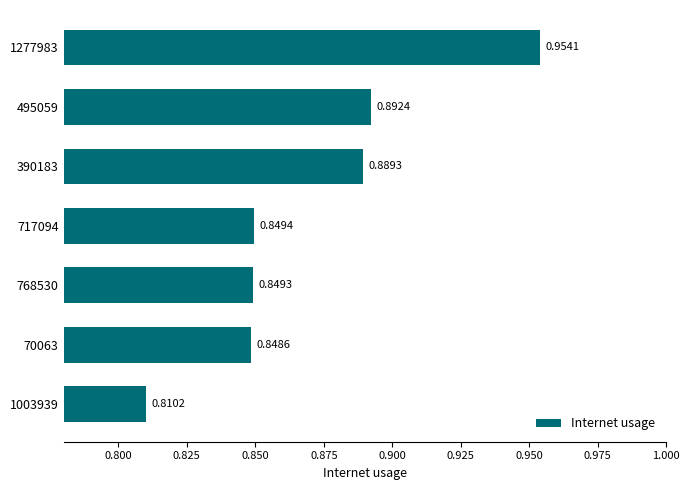

Rank the categories by value from lowest to highest.

1003939, 70063, 768530, 717094, 390183, 495059, 1277983